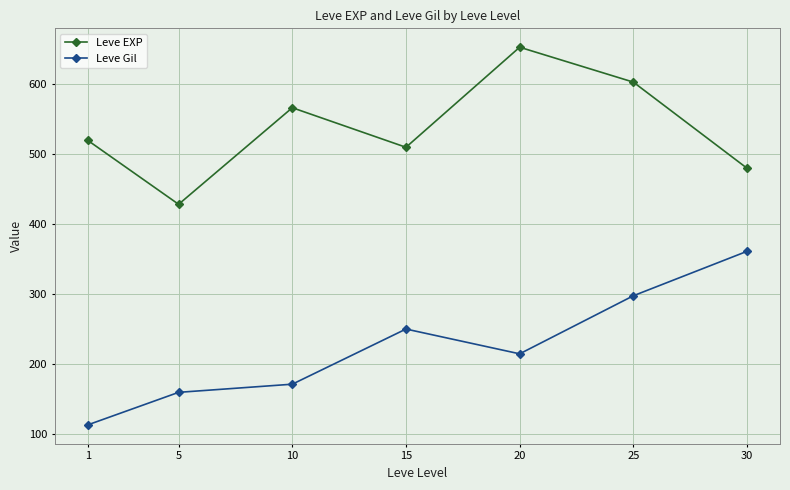

At which category does Leve Gil reach its first local peak?

15